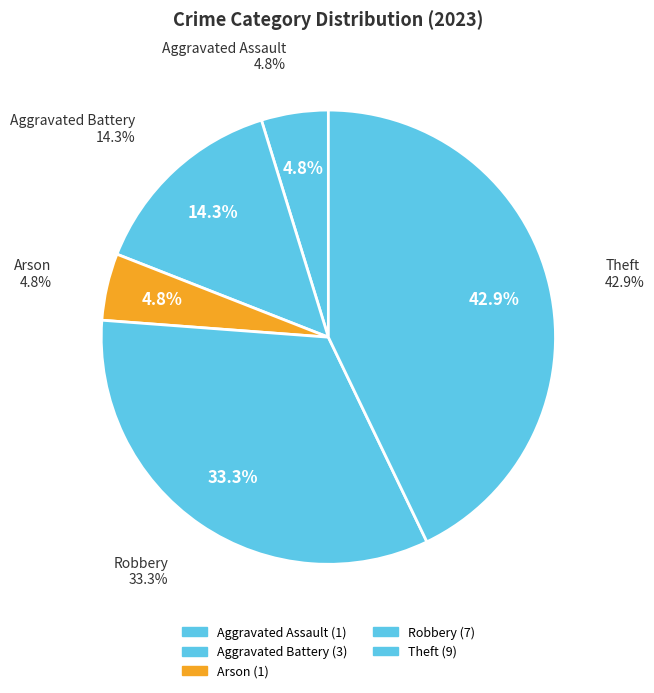

What is the change in value from Aggravated Assault to Robbery?

+6